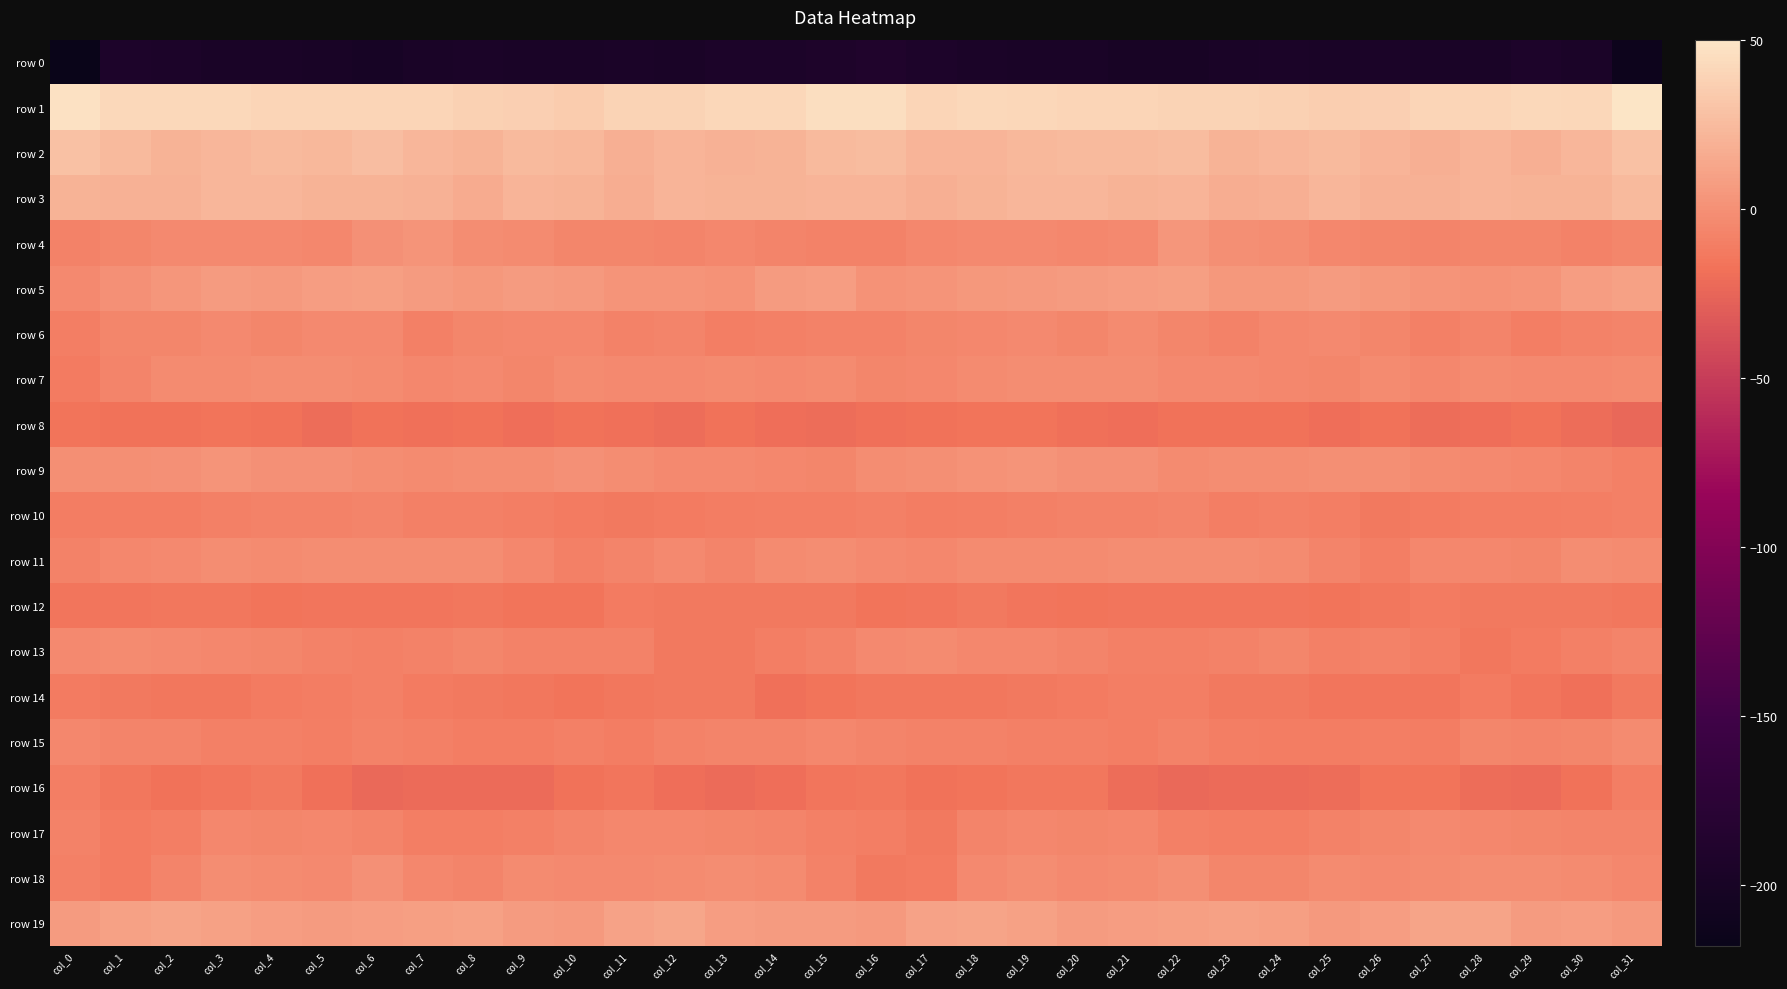

Rank the series at col_22 from highest to lowest value.

row 1, row 2, row 3, row 5, row 19, row 4, row 18, row 11, row 9, row 7, row 6, row 10, row 15, row 17, row 13, row 14, row 12, row 8, row 16, row 0